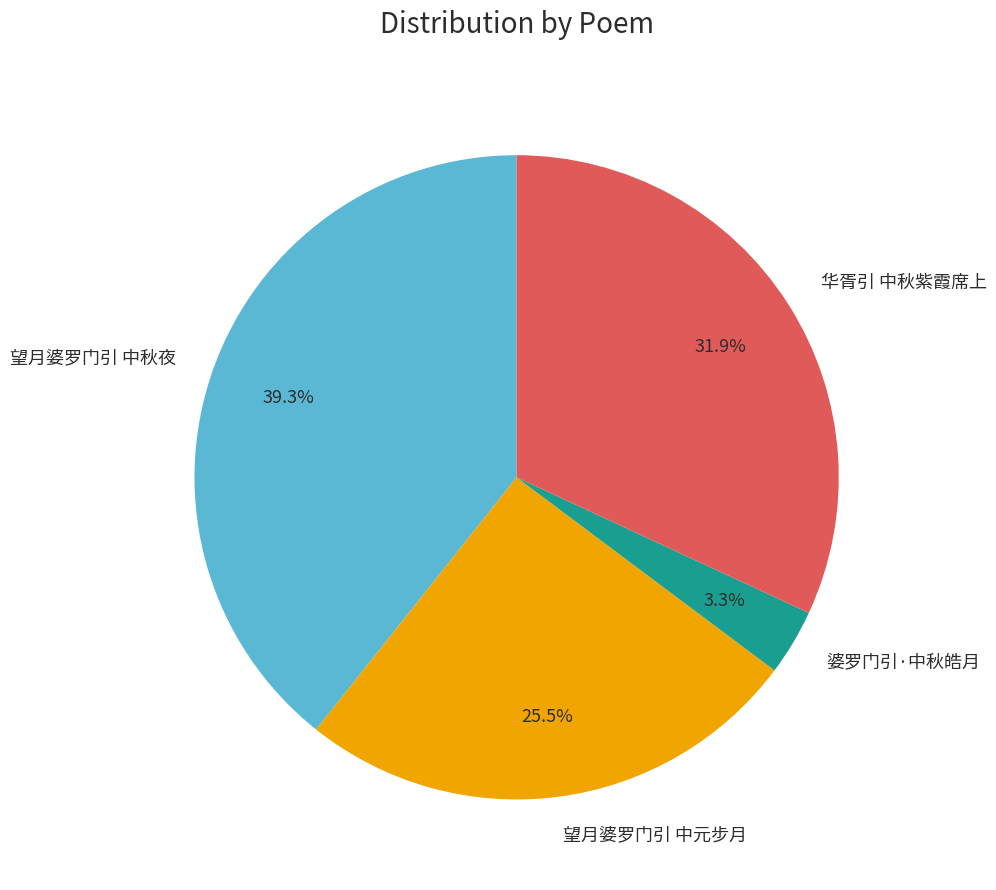

How many slices are in this pie chart?

4